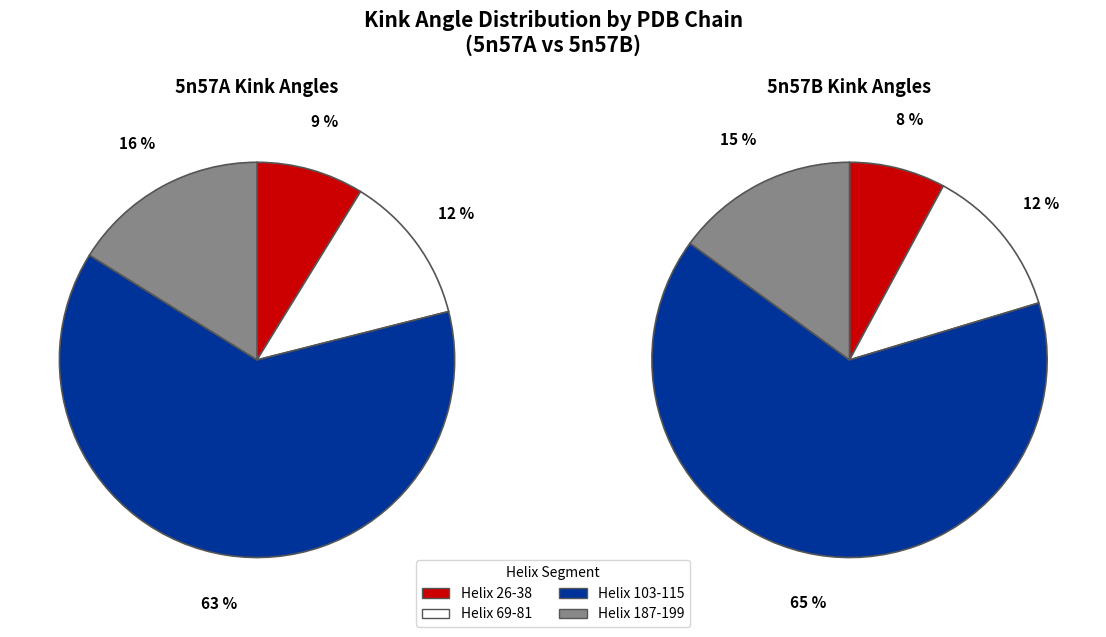

True or false: 5n57A Helix 69-81 accounts for 1% of the total.

False